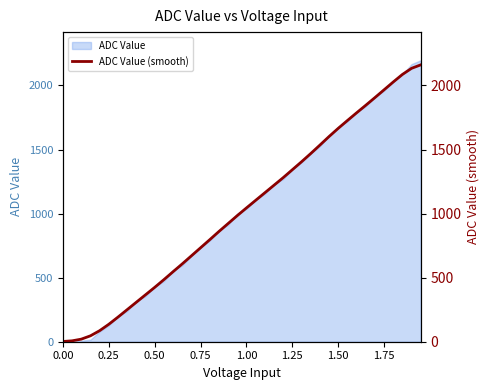

True or false: the data has more than 1 interior local peaks.

False